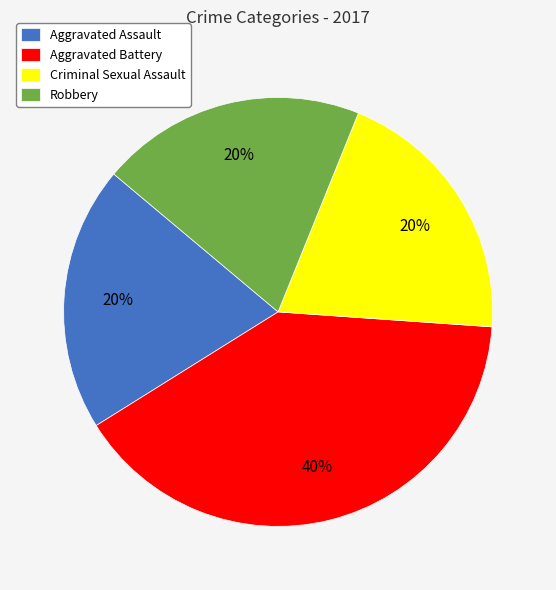

Which category has the biggest portion of the pie?

Aggravated Battery